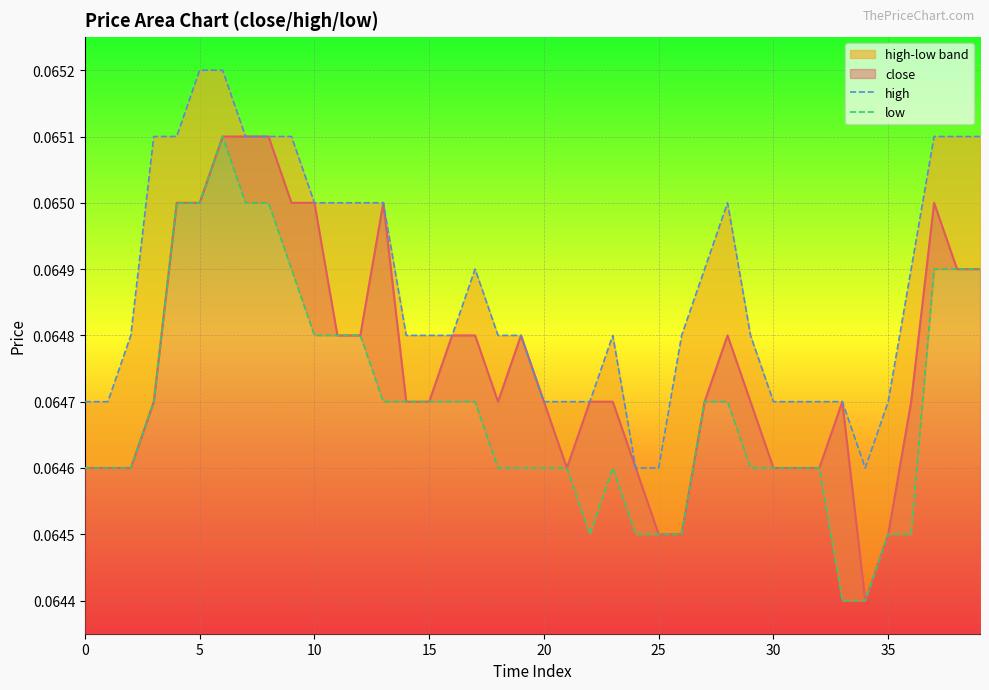

What is the minimum value for high?

0.1